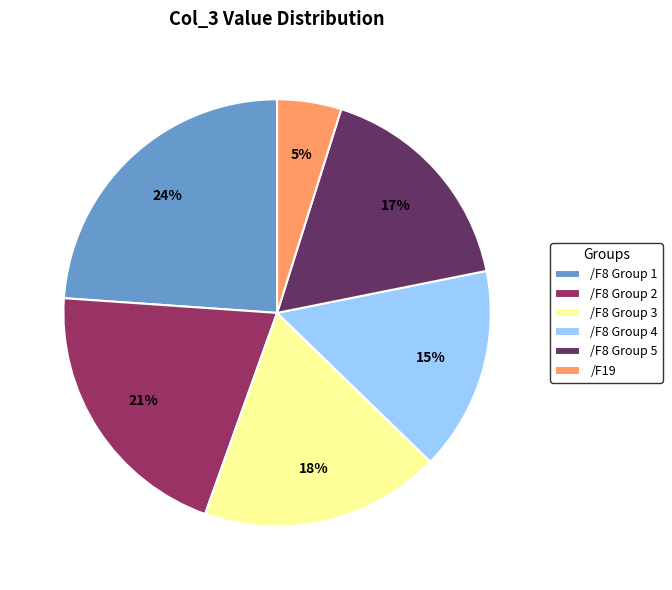

Does any single category account for the majority?

No